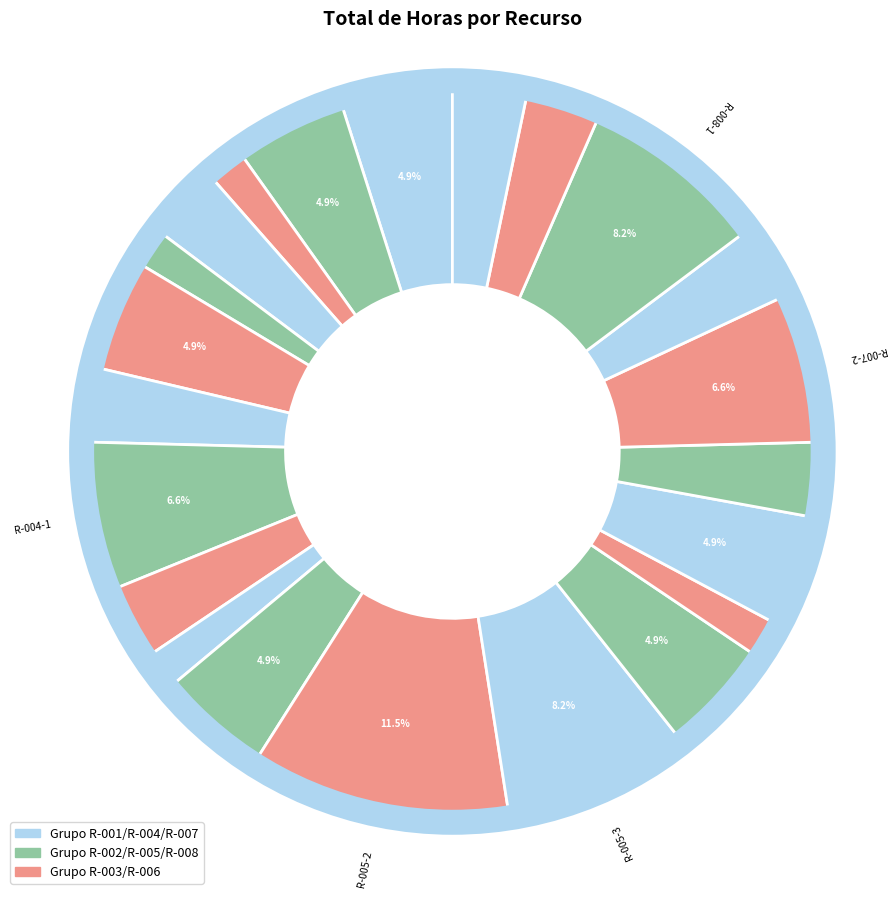

How many slices are in this pie chart?

22